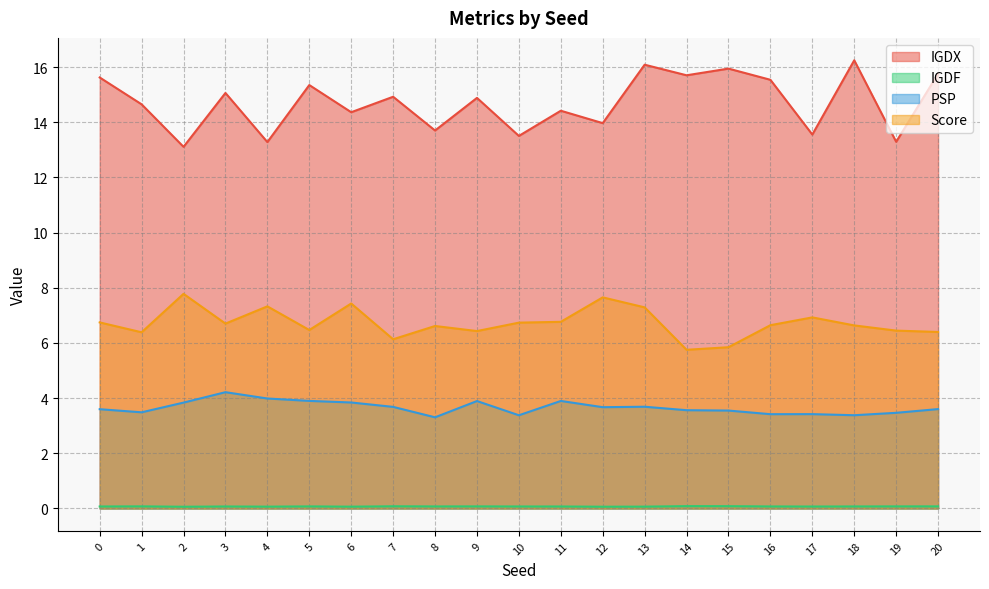

List the series in order of their peak value, lowest first.

IGDF, PSP, Score, IGDX